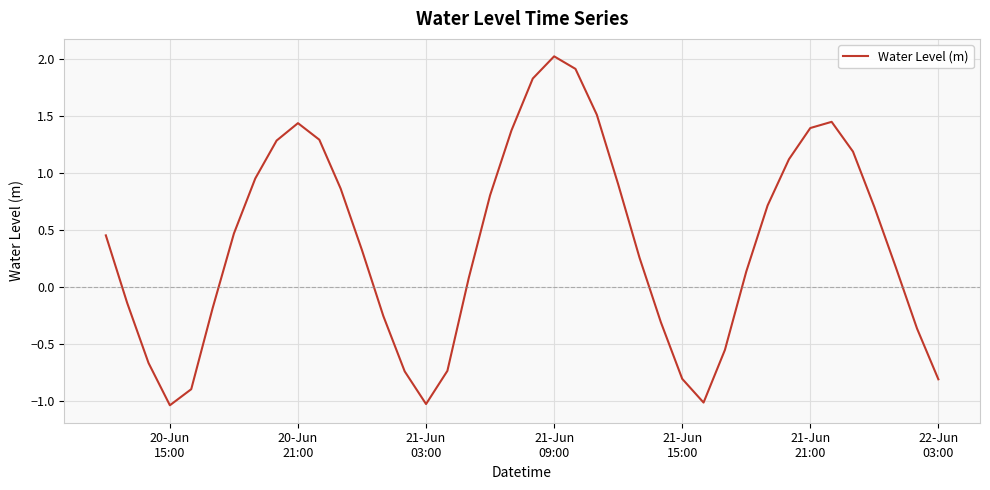

What is the maximum value shown in the chart?

2.0